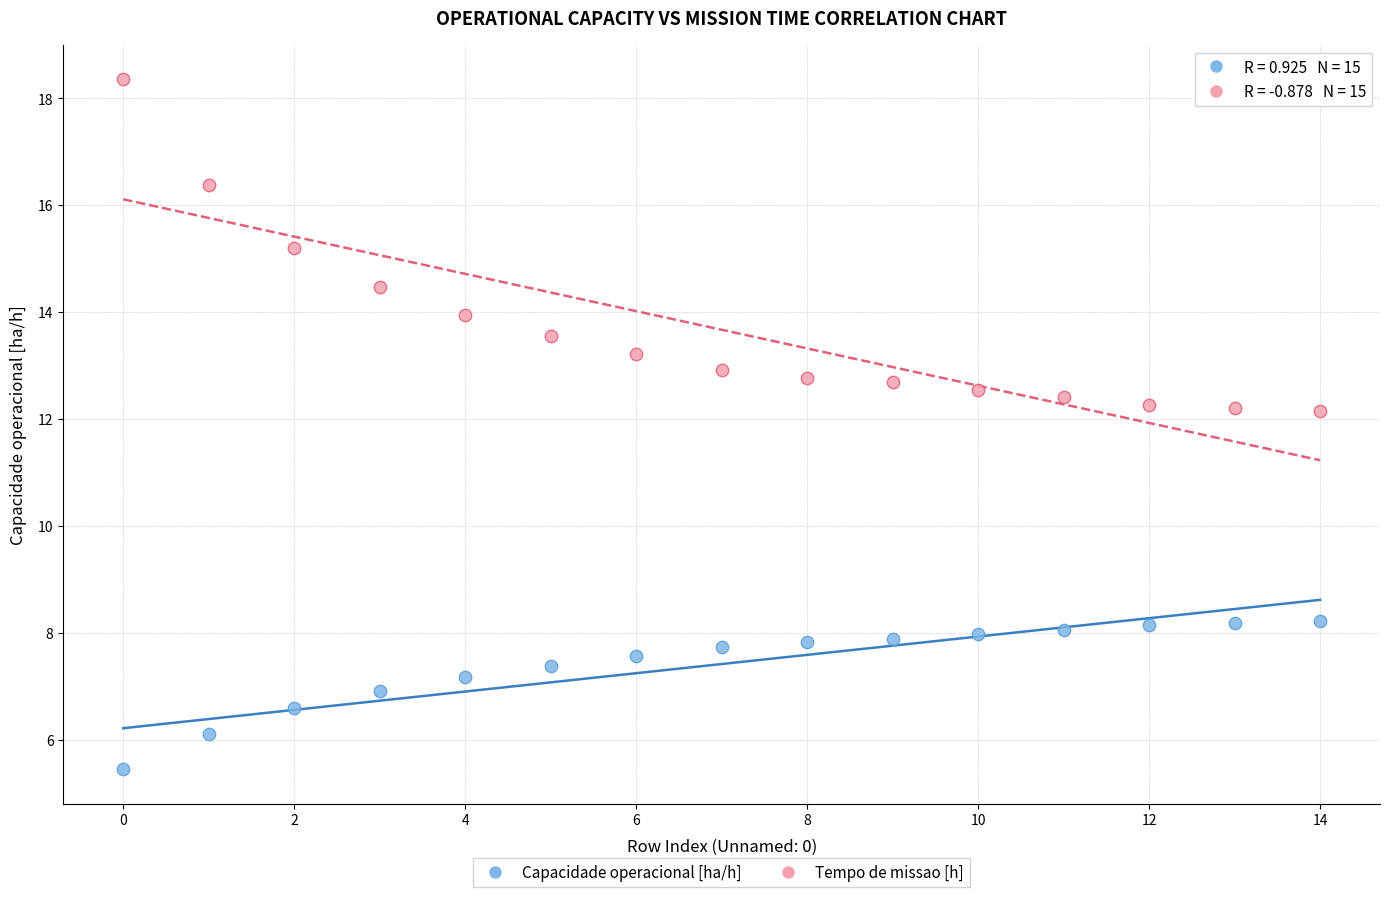

In the Tempo de missao [h] series, what Y value is closest to 15?

15.2